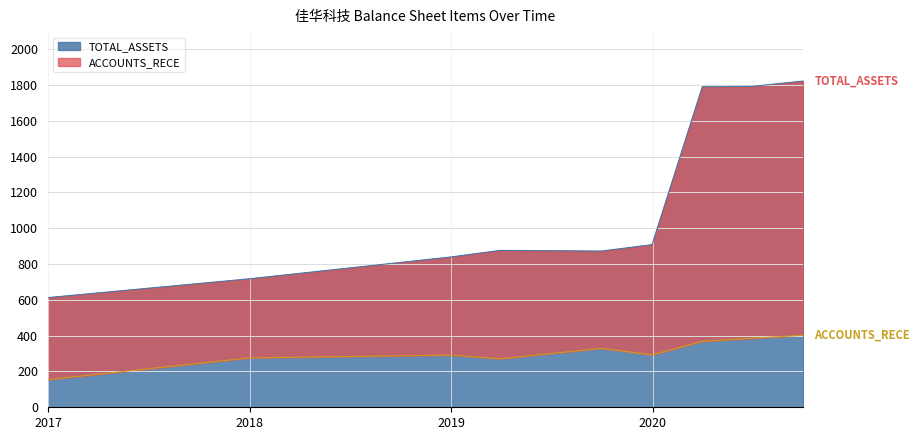

Which has a higher value, 2018-12-31 or 2019-09-30?

2019-09-30